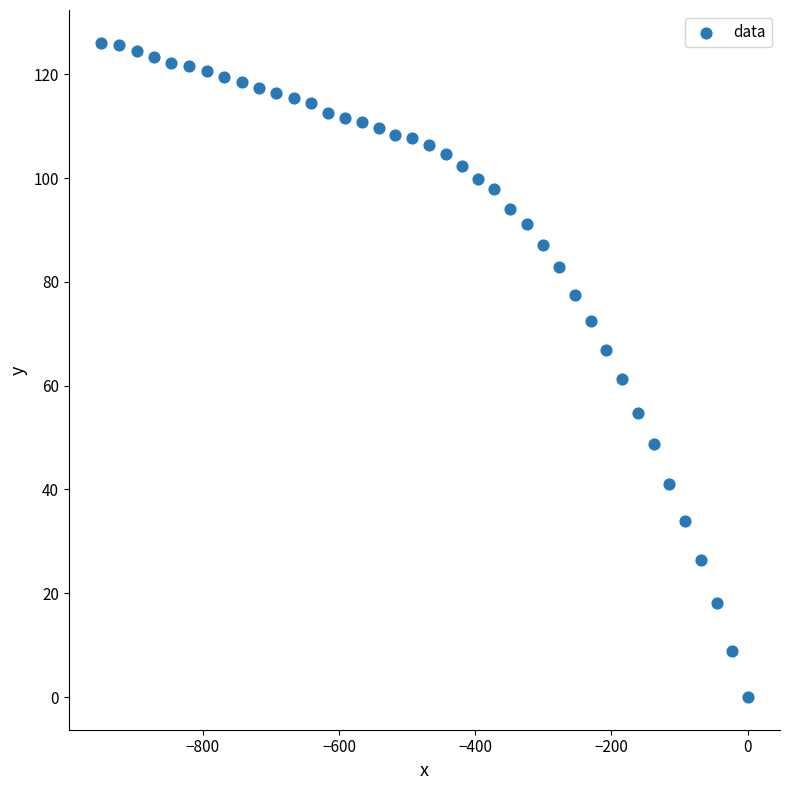

What is the range of X values (max minus min)?

949.5